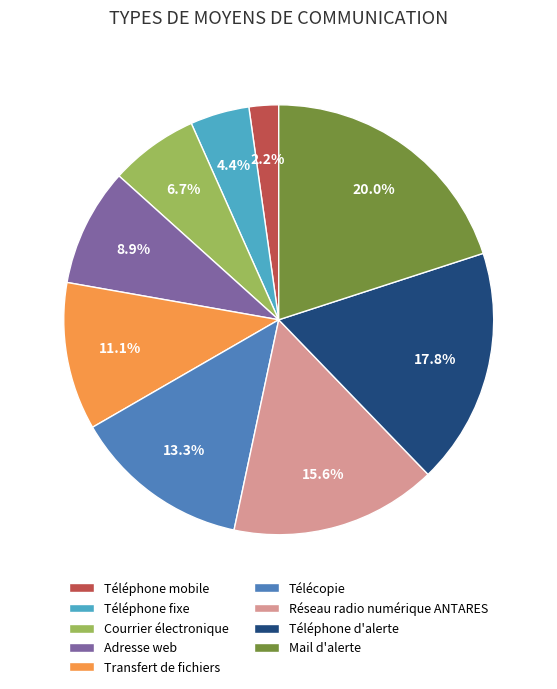

The Télécopie slice represents 13% of the pie. True or false?

True